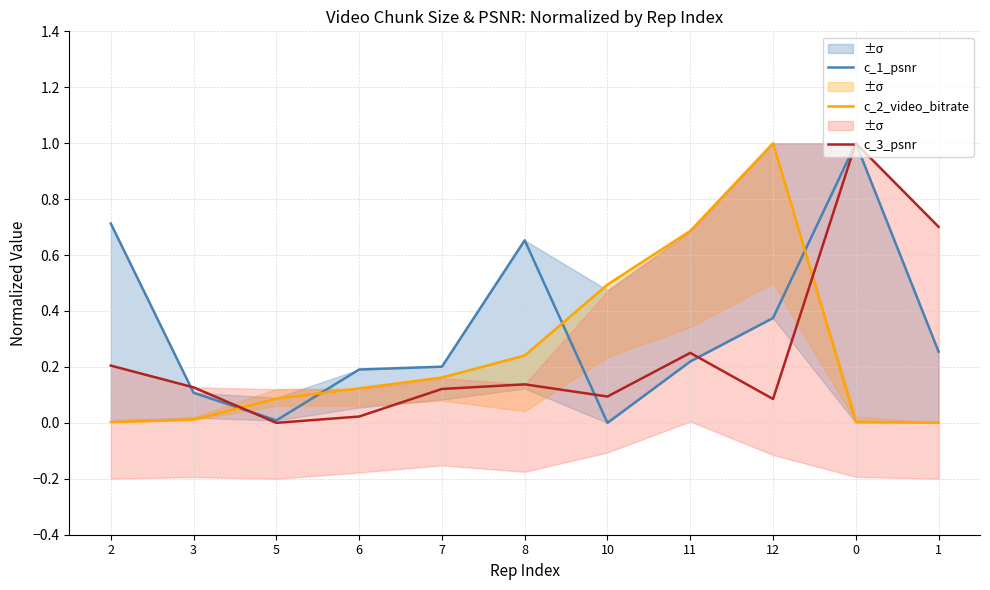

How many positive values does the c_3_psnr series have?

10